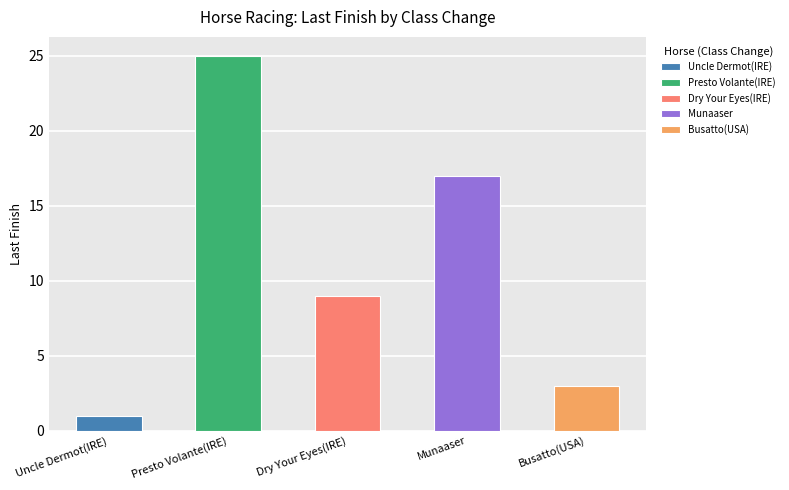

True or false: the data shows 26 at Up 2 (E to C / 5 to 3).

False